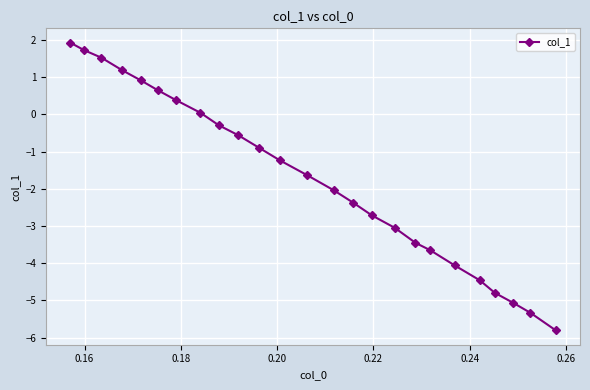

What is the smallest value displayed?

-5.8